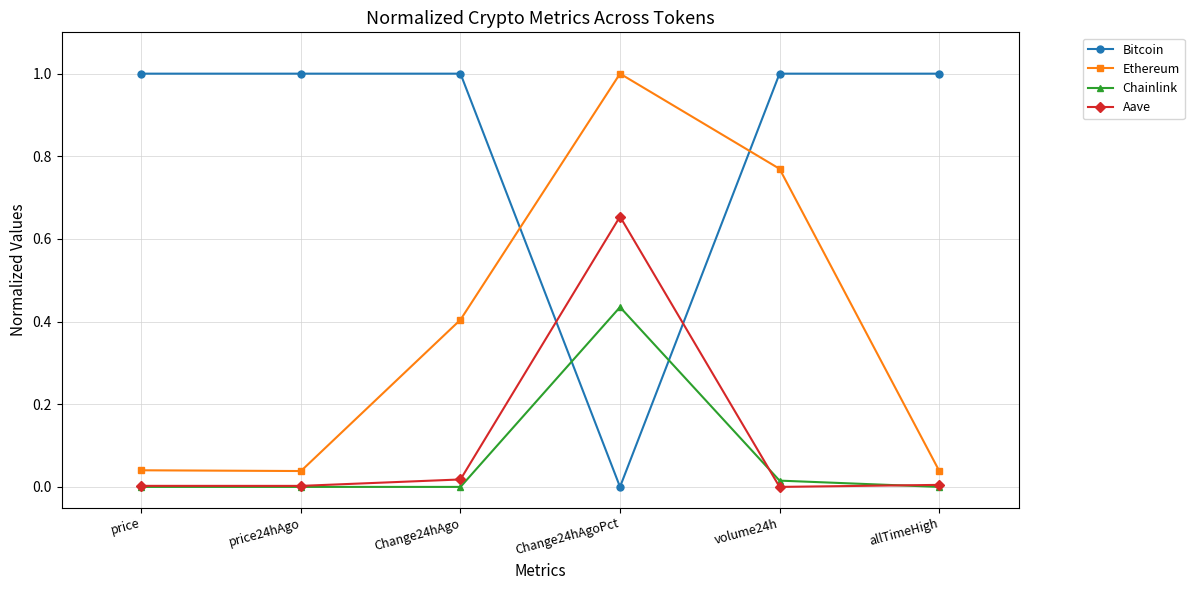

What is the label of the 2nd point from the left?

price24hAgo